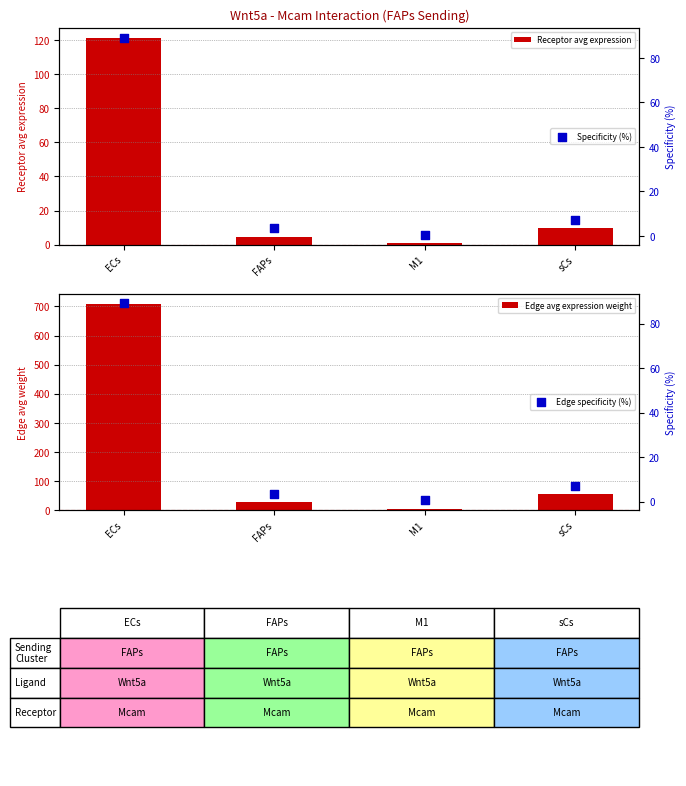

Which series contains the lowest Y value?

Specificity (%)